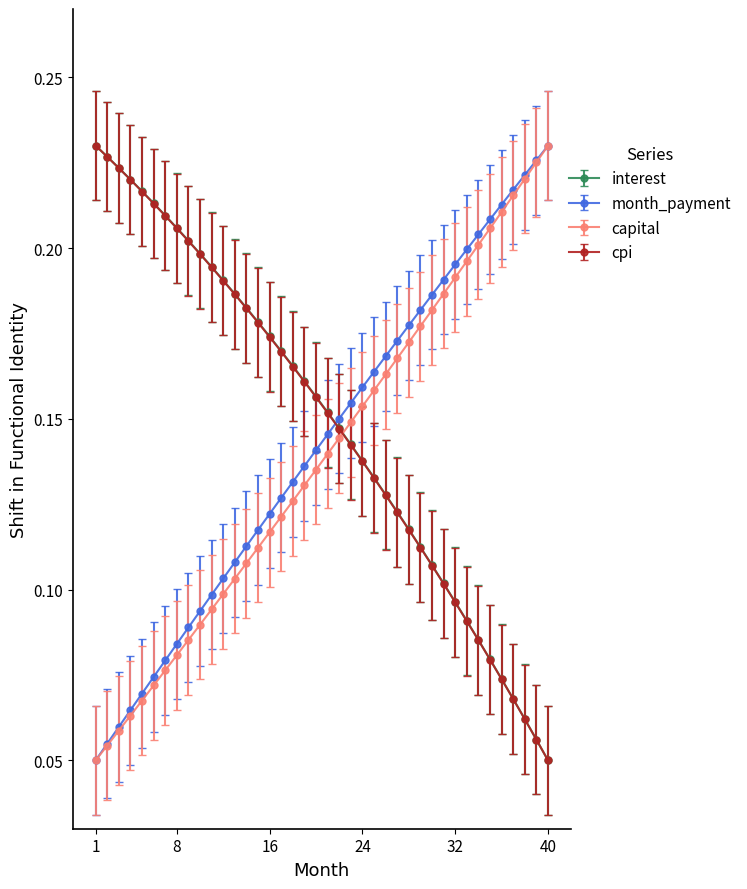

Does the chart have visible grid lines?

No